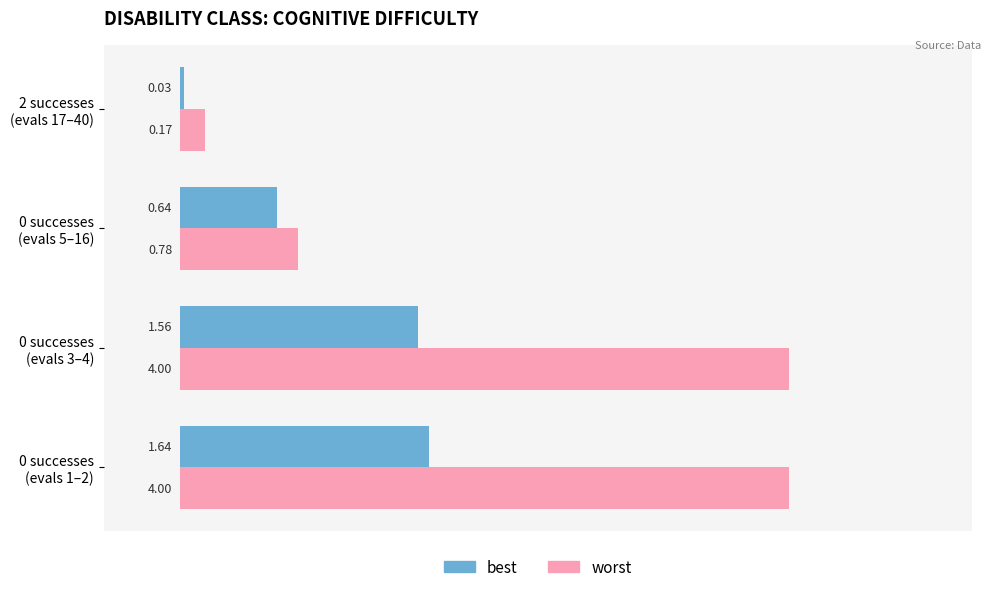

Which series has the widest spread of values?

worst